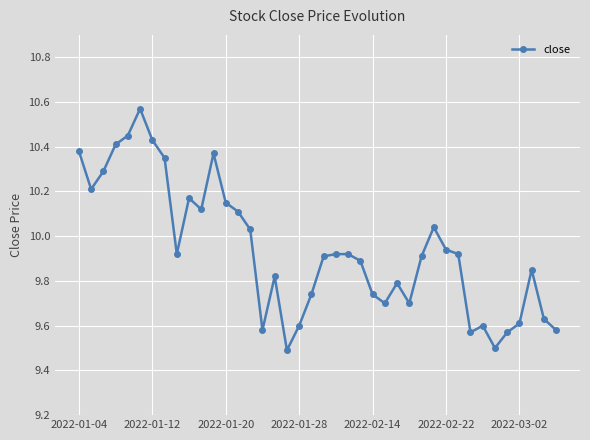

What is the sum of all values?

397.5